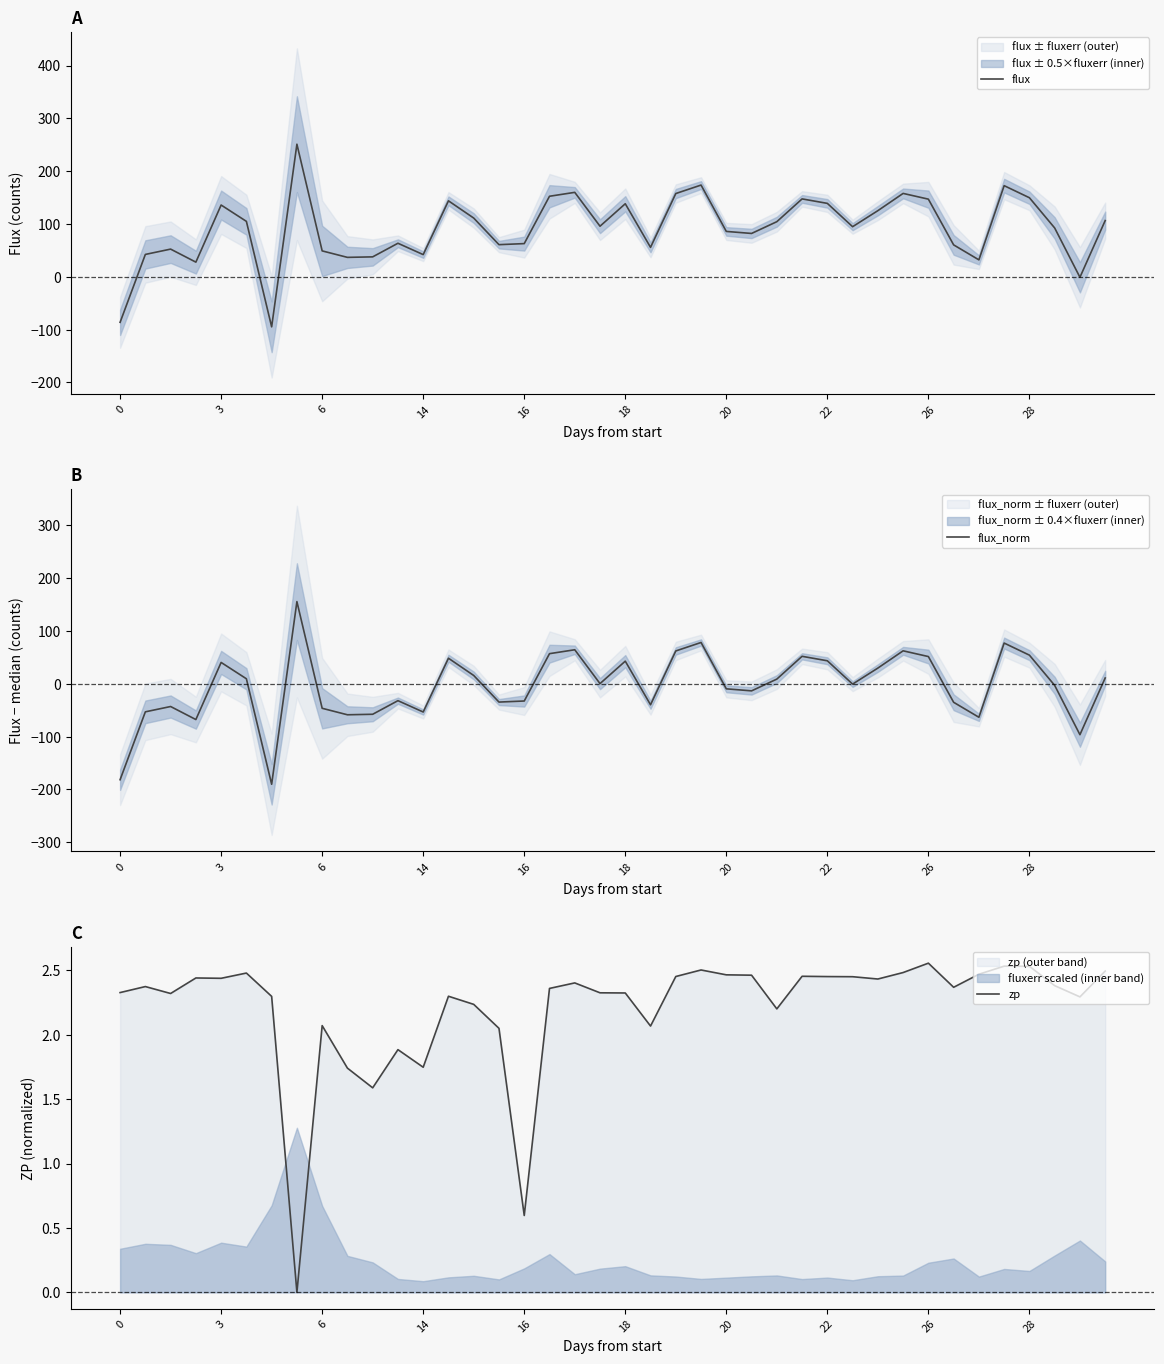

How many values in the flux_norm series are below 0?

20